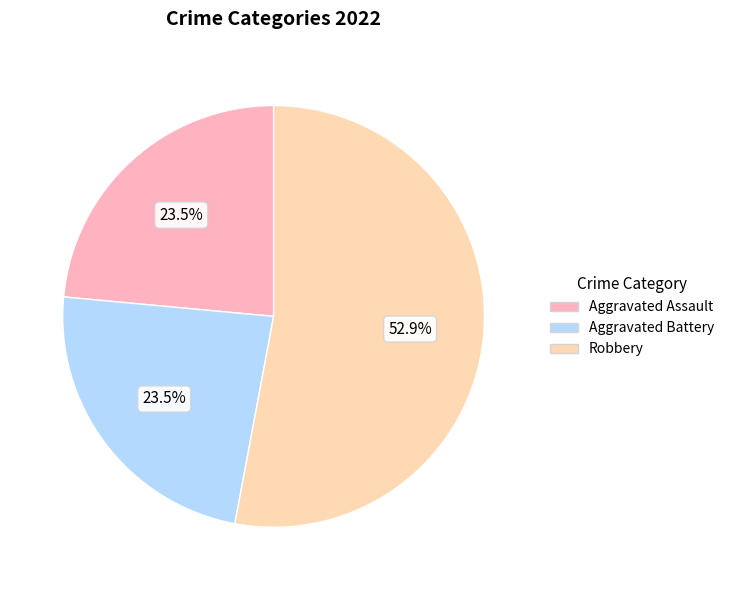

Does any single category account for the majority?

Yes